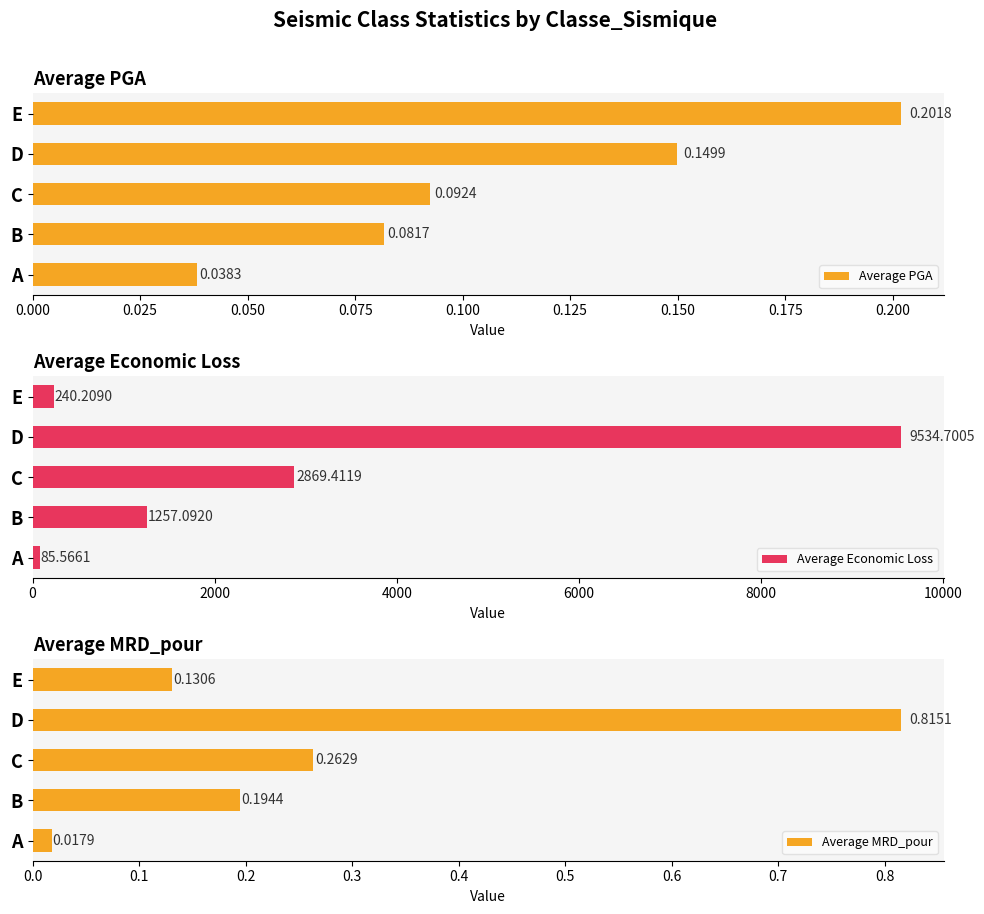

Which category has the lowest value in the Average PGA series?

A